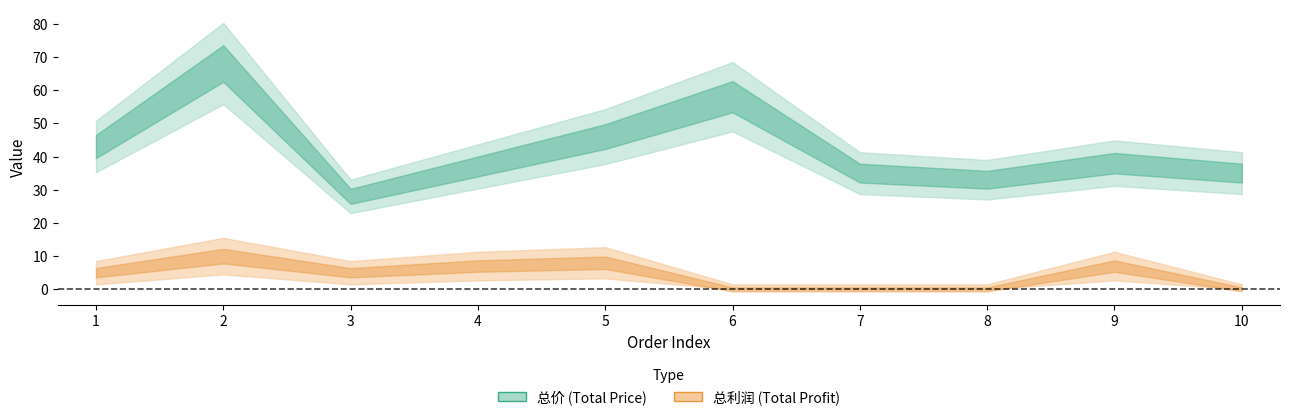

True or false: 总利润 and 总价 intersect in this chart.

False